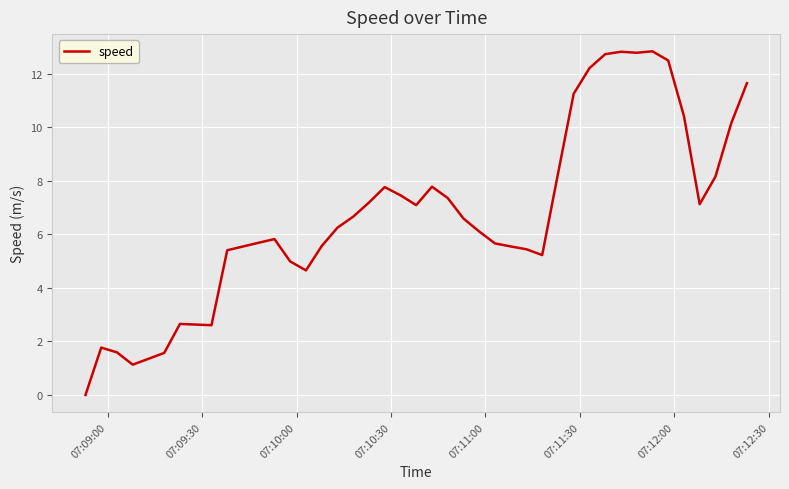

What is the difference between the maximum and minimum values?

12.8